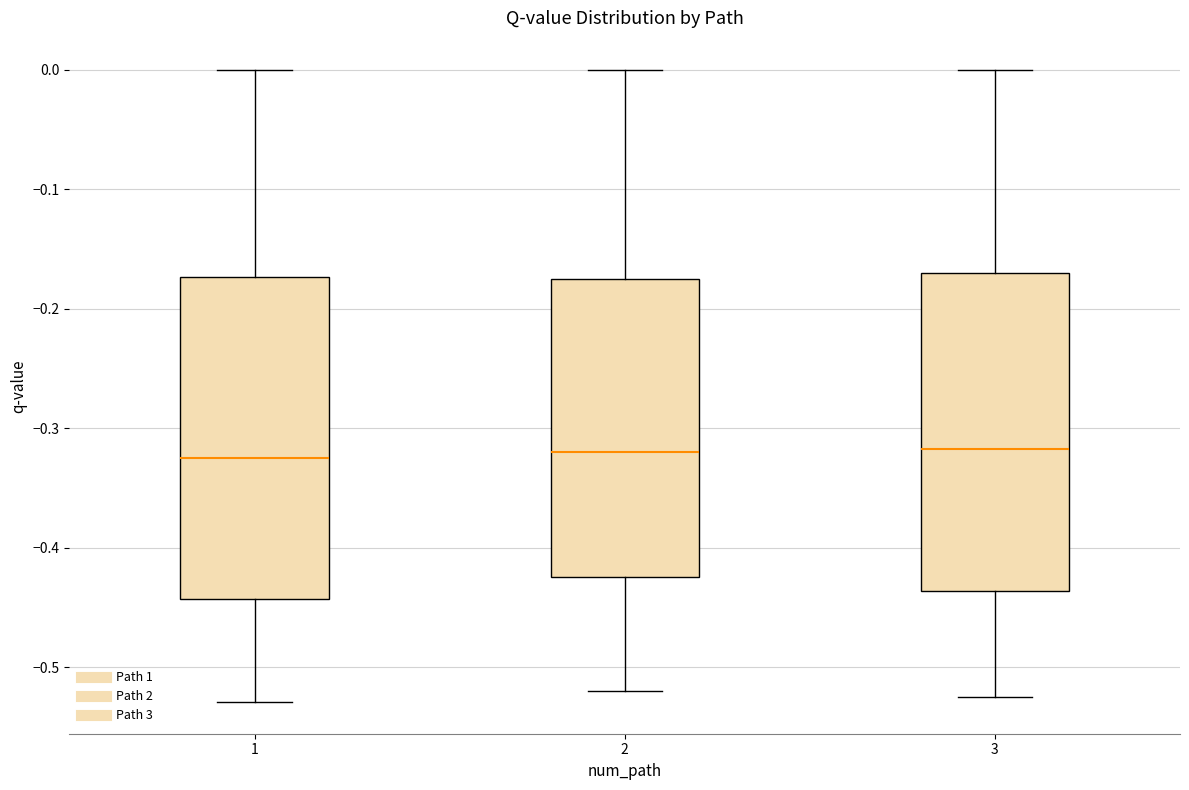

Where is the upper edge of the box at x = 3 on the y-axis? The values are not printed on the chart, so give them approximately, as read against the axis.

-0.17